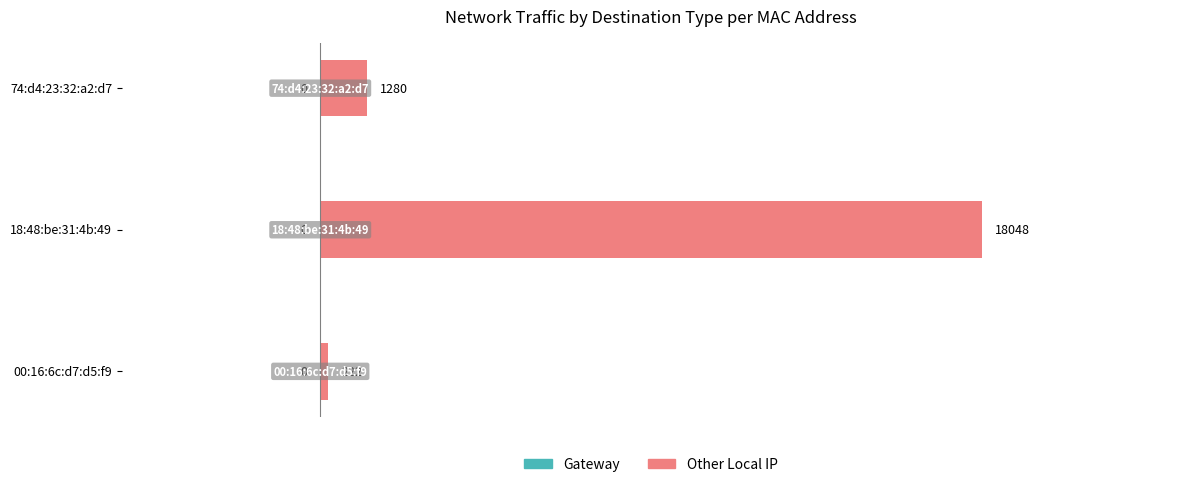

How many data points does each series have?

3